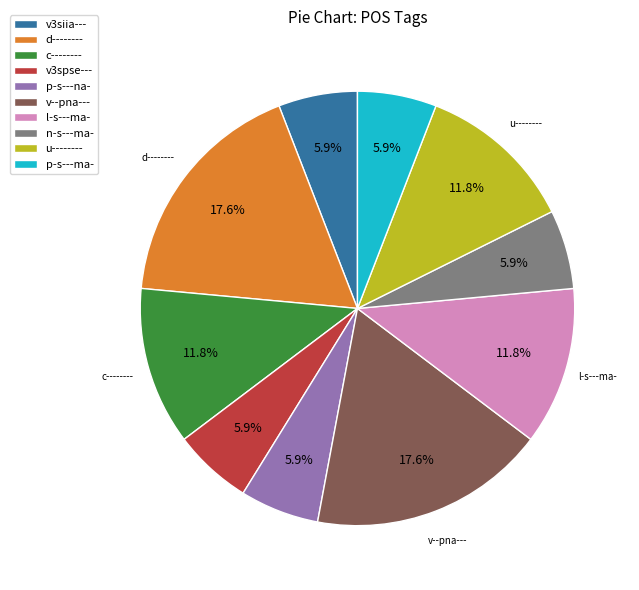

To the nearest percent, what is the combined percentage of p-s---ma- and u--------?

18%